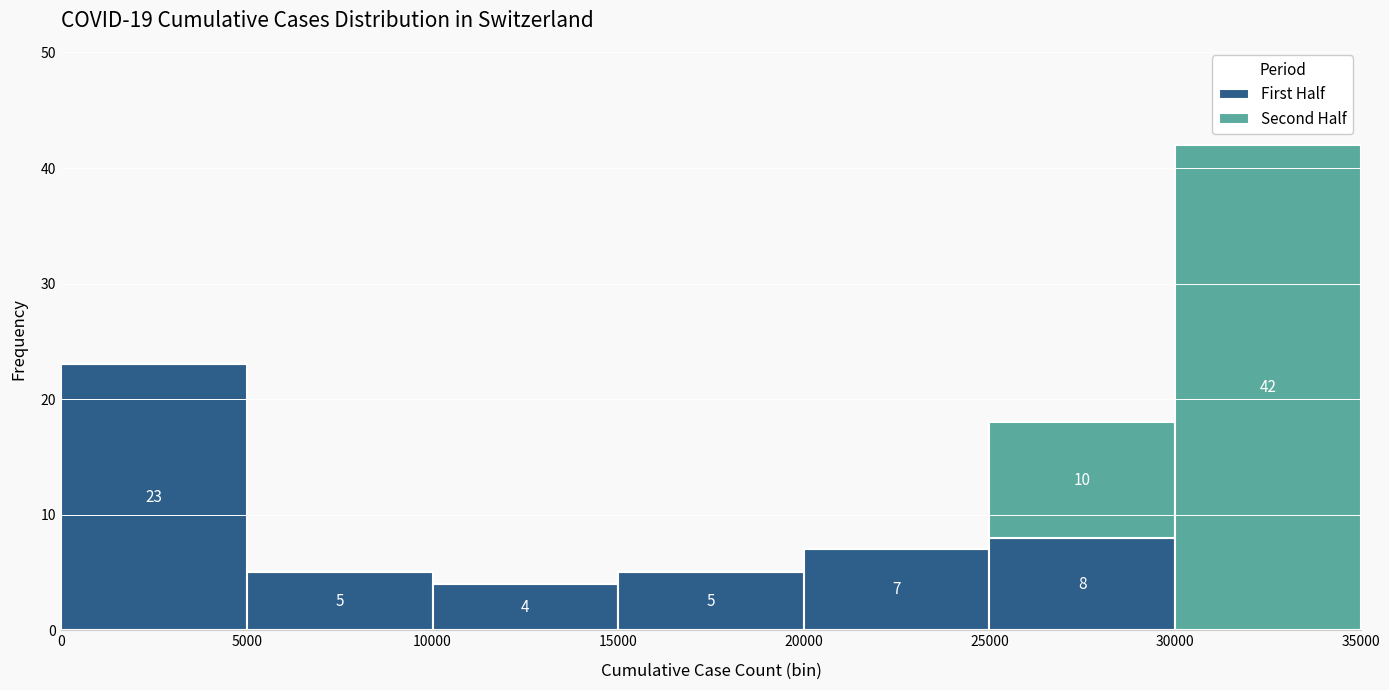

Which range on the x-axis has the tallest stacked bar (by total height)?

30000 to 35000